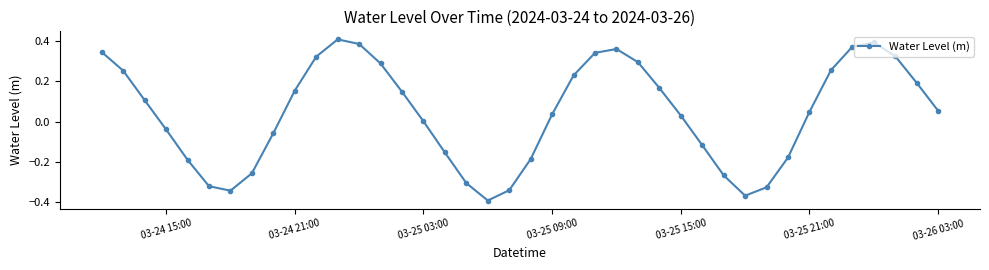

True or false: the data has more than 1 interior local peaks.

True